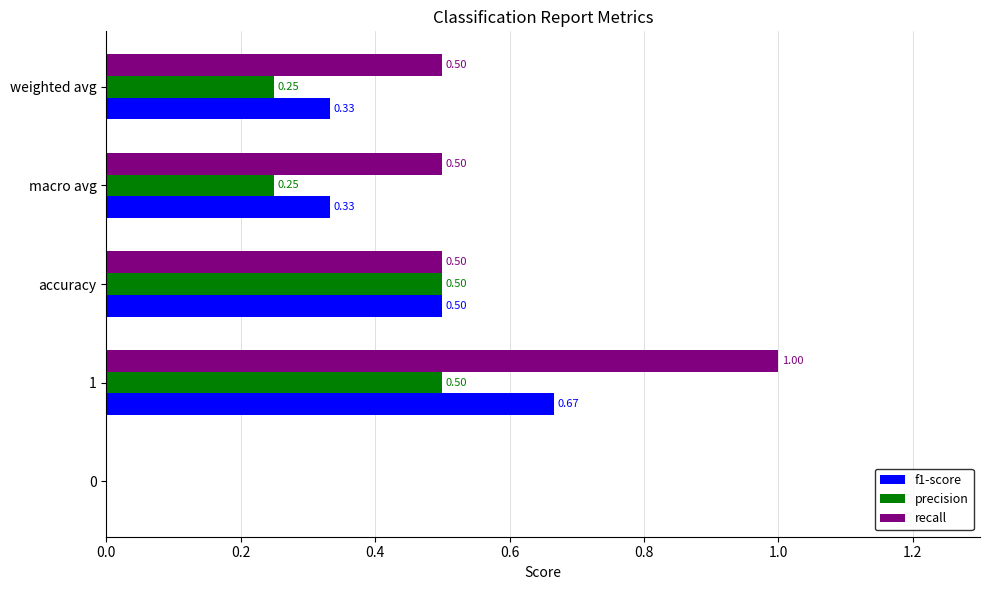

What is the sum of all precision values?

1.5